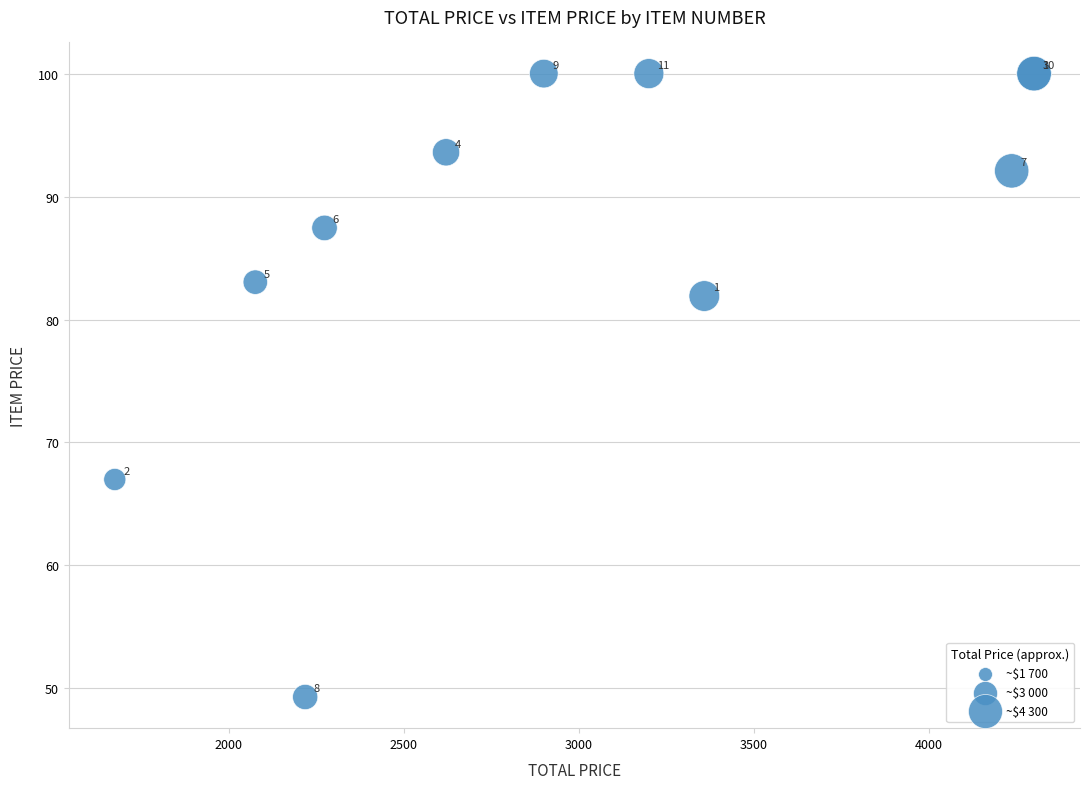

What Y value in the scatter plot is closest to 74?

67.0